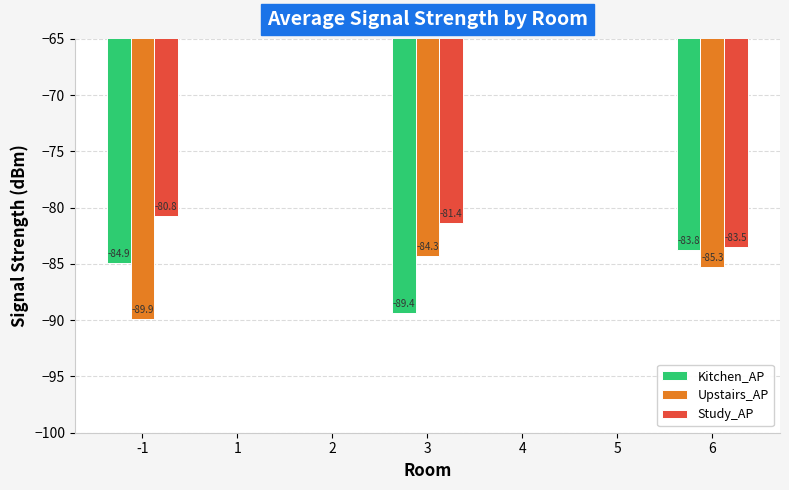

Between -1 and 6, which series saw the biggest shift?

Upstairs_AP